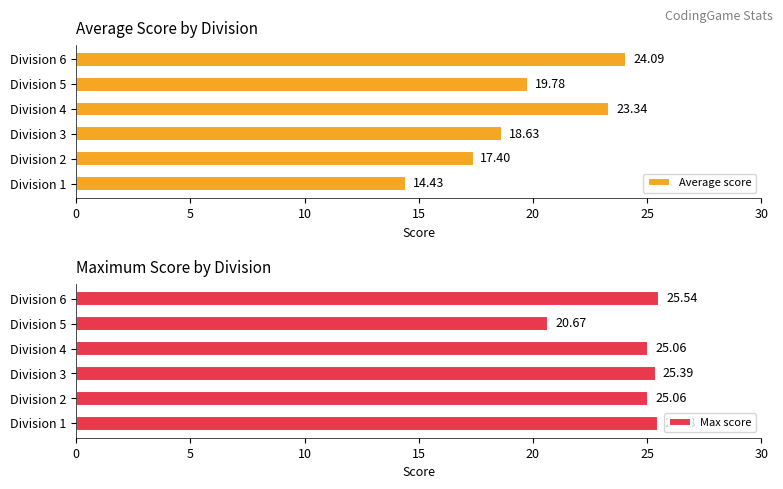

How many groups of bars are there?

6